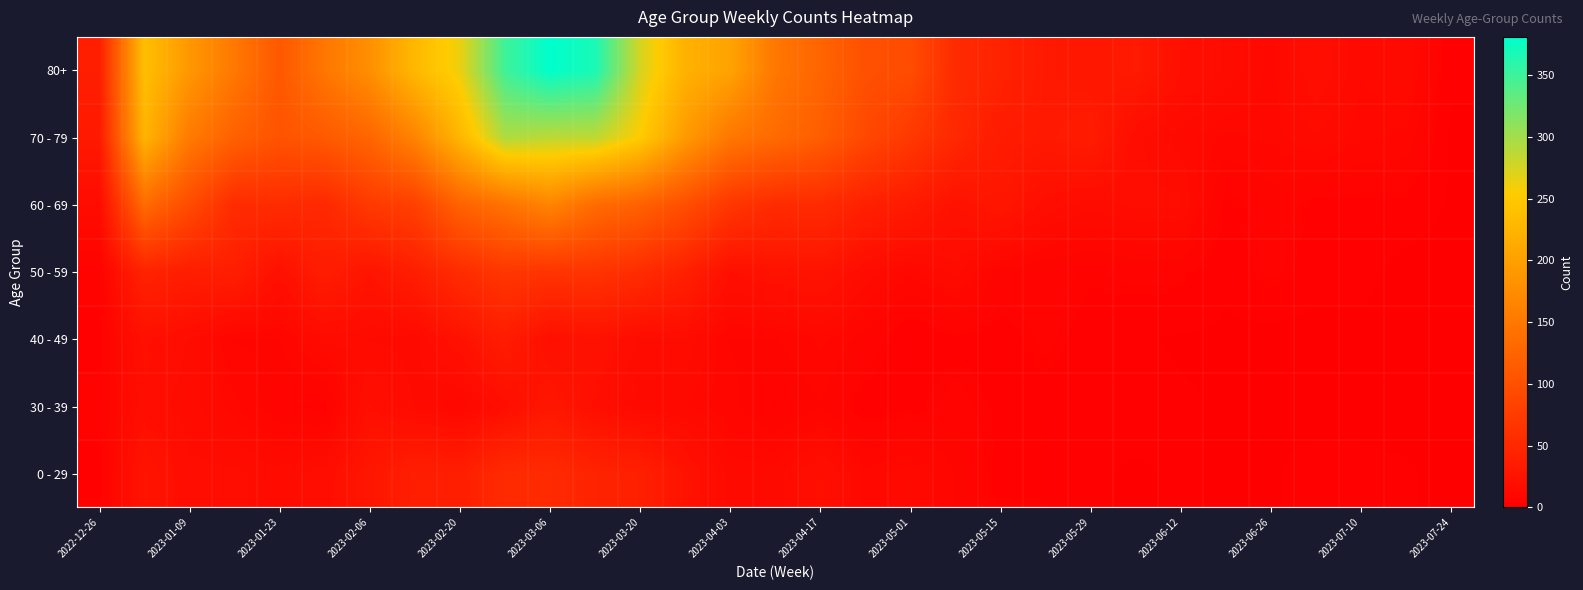

How many categories are shown in the chart?

31